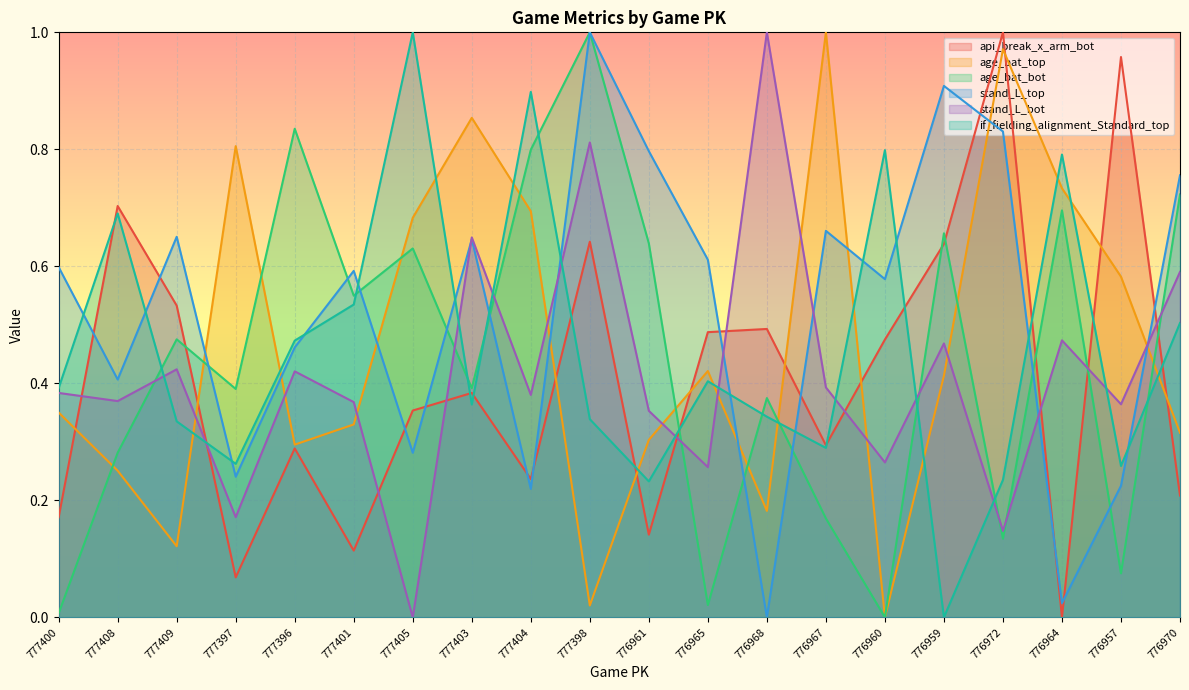

How many series are shown in this chart?

6